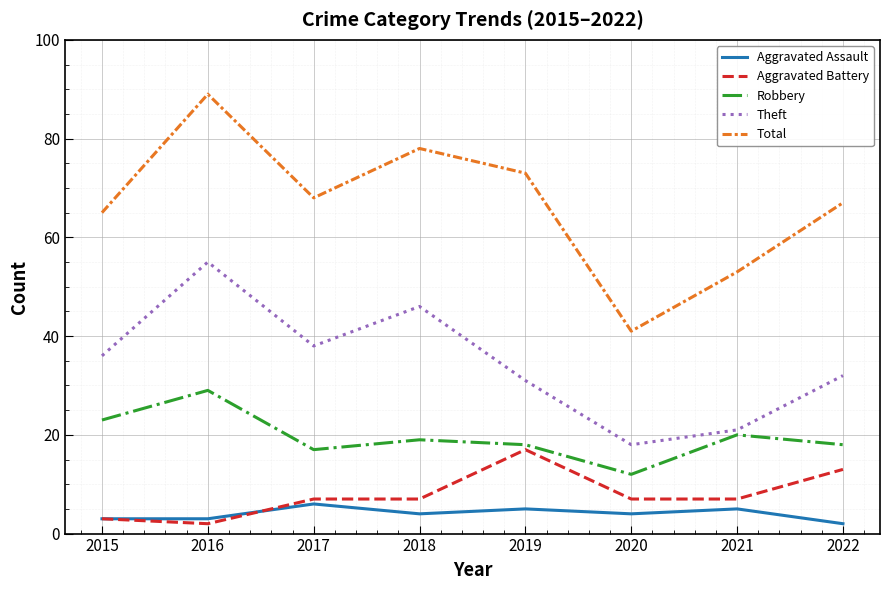

What are all the series names shown in the legend?

Aggravated Assault, Aggravated Battery, Robbery, Theft, Total